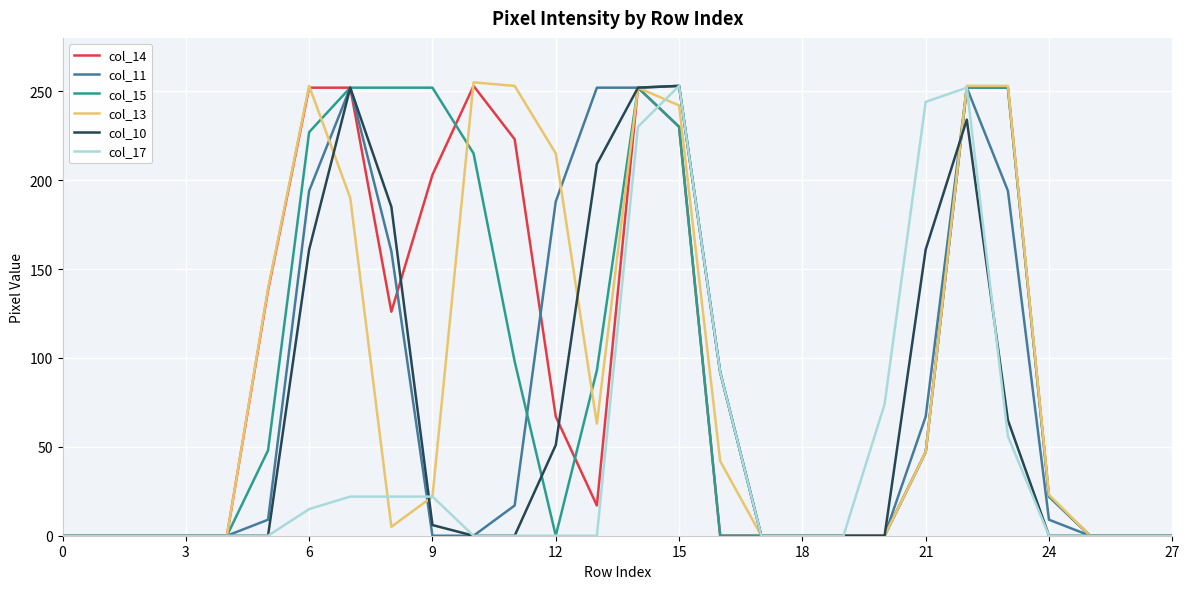

True or false: col_14 and col_13 intersect in this chart.

True